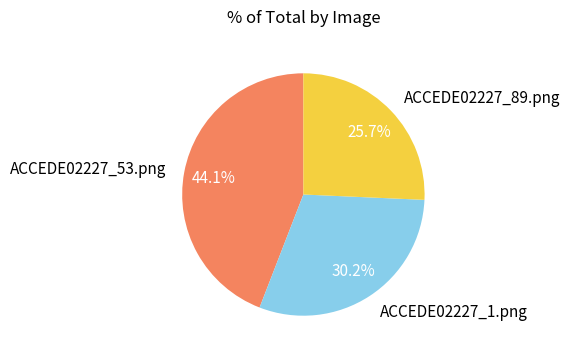

Which has a higher value, ACCEDE02227_53.png or ACCEDE02227_1.png?

ACCEDE02227_53.png